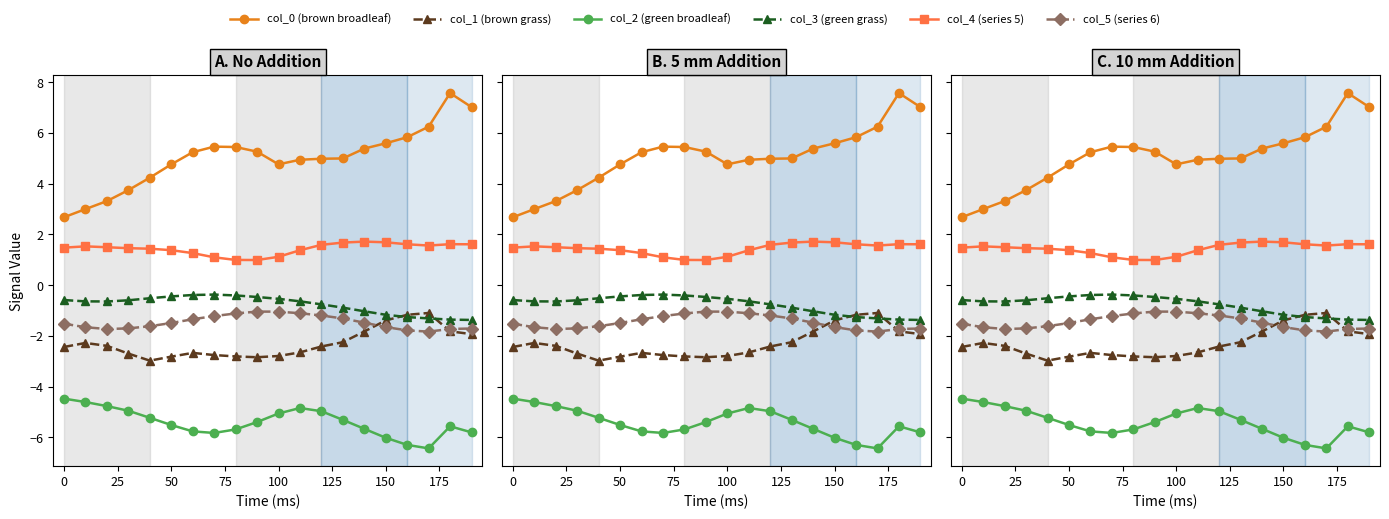

At how many categories does at least one series exceed 6?

3